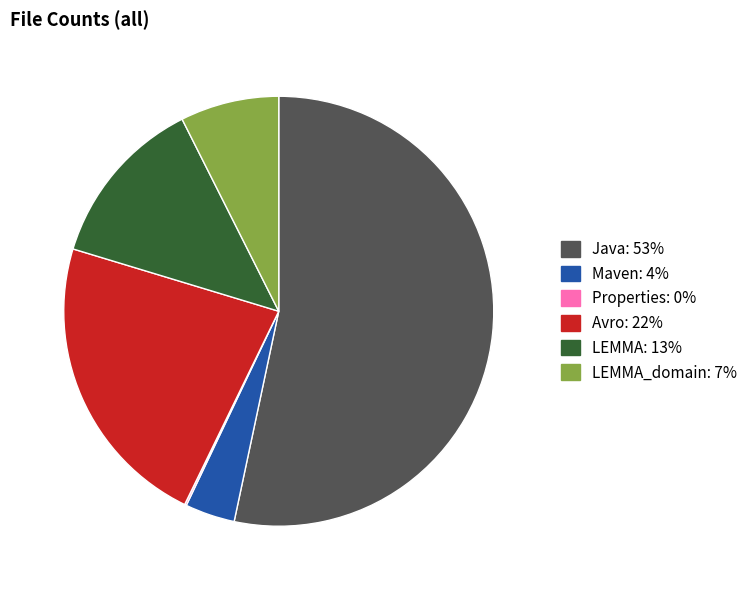

Is there any slice that represents more than half of the pie?

Yes